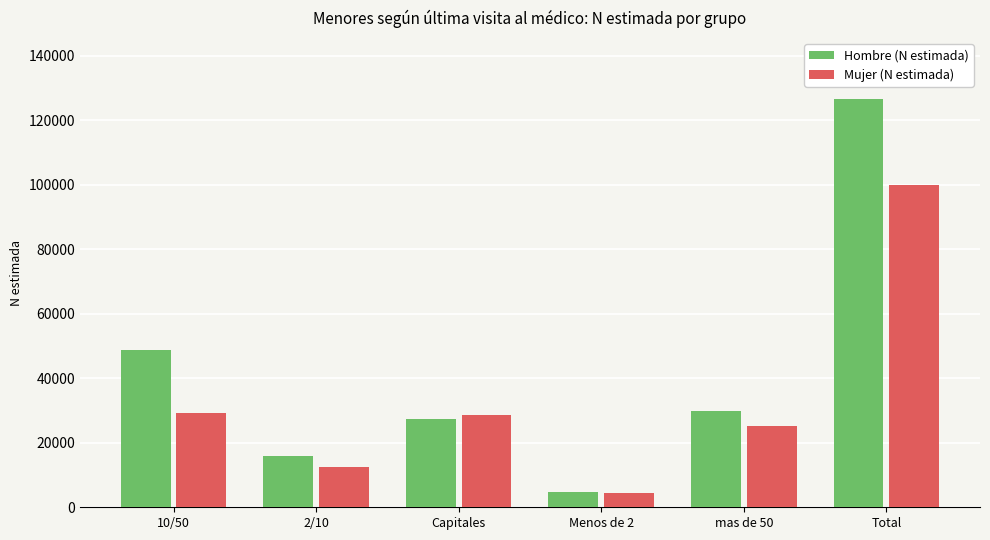

Rank the series at 2/10 from lowest to highest value.

Mujer (N estimada), Hombre (N estimada)